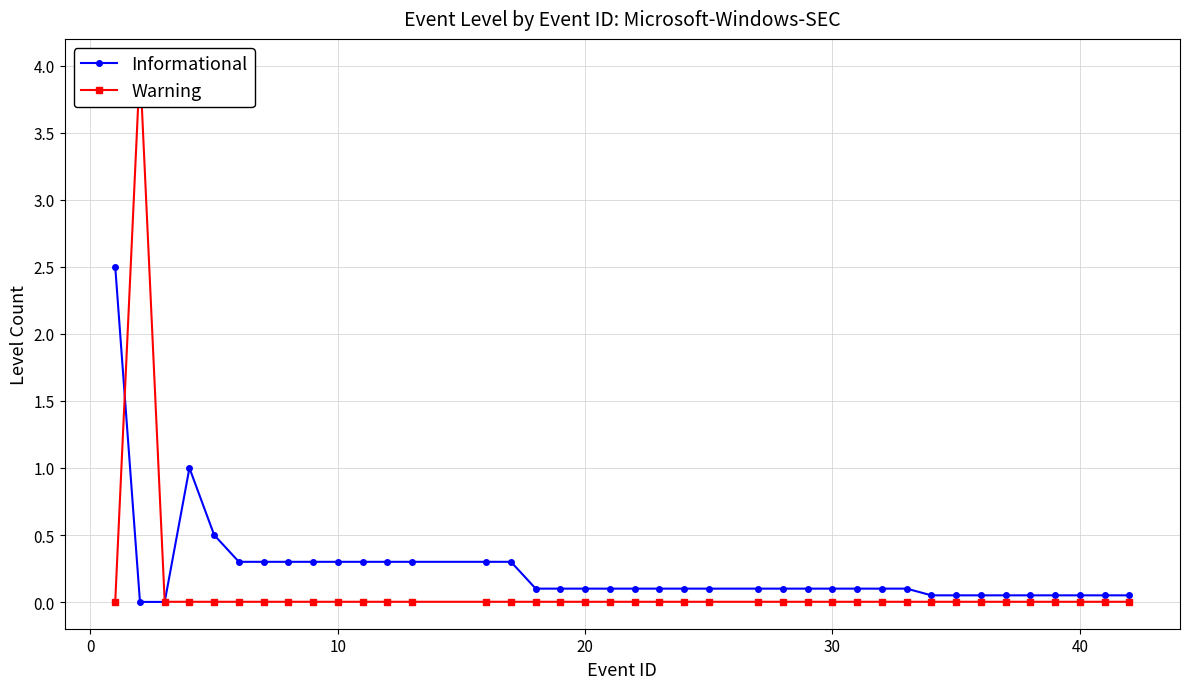

How many interior local peaks does the Informational series have?

1